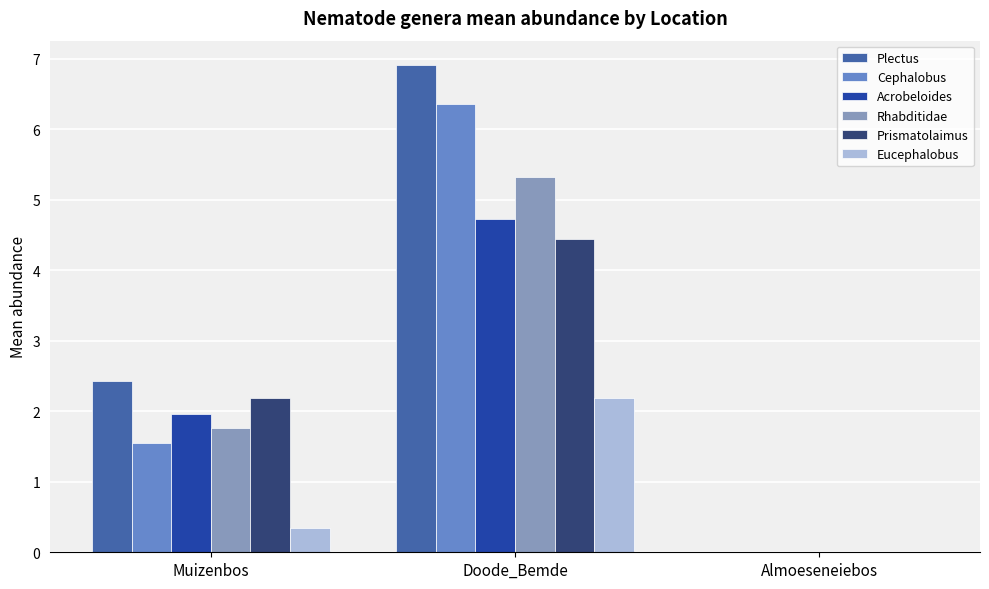

What is the average value of the Rhabditidae series?

2.4